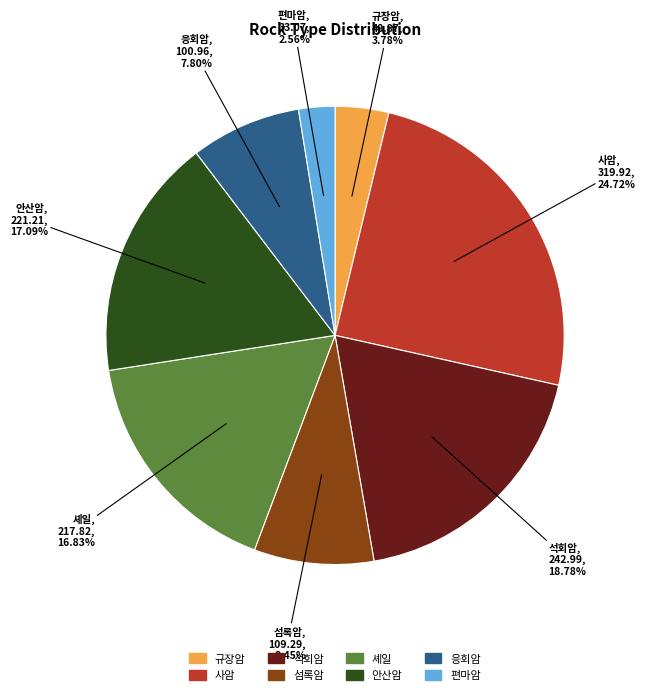

Which category has the smallest portion of the pie?

편마암